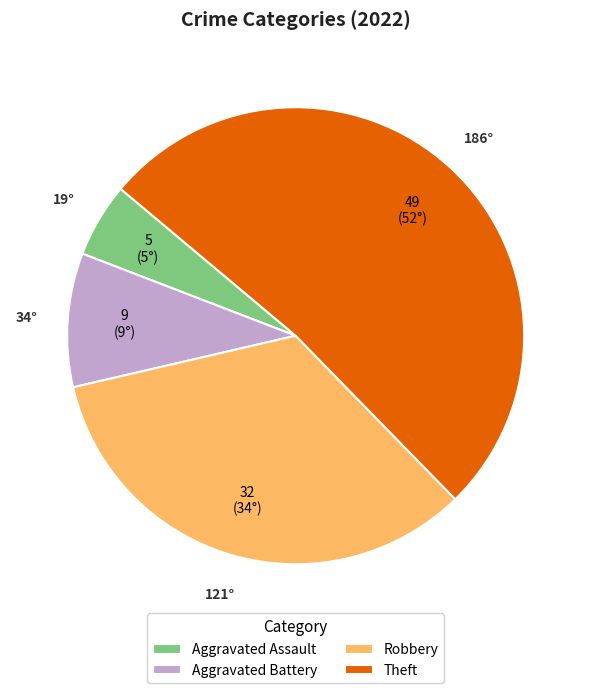

Is Theft the majority of the pie?

Yes